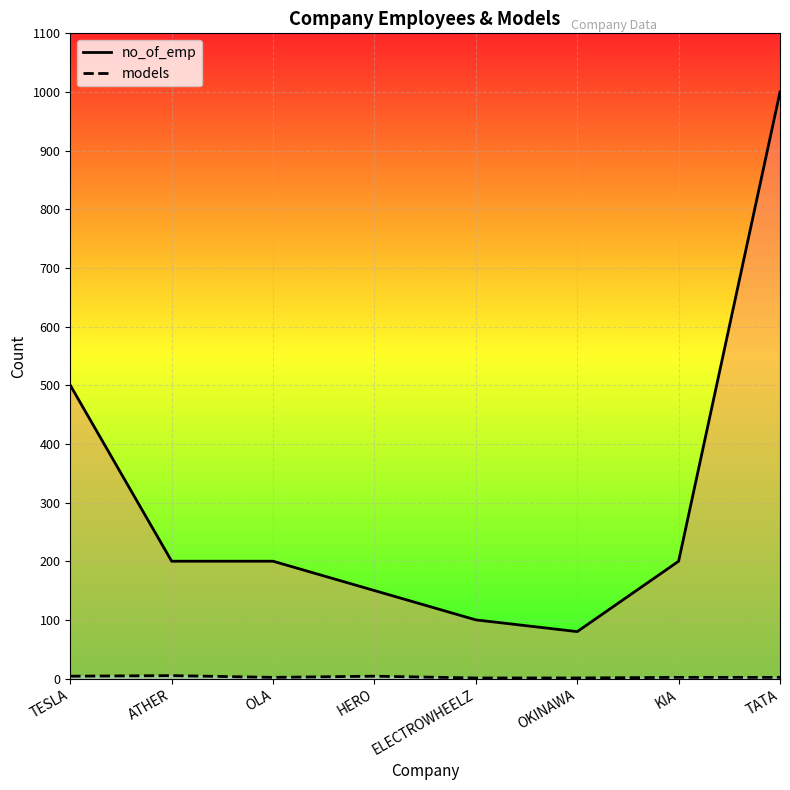

Rank the categories by models value from highest to lowest.

ATHER, TESLA, HERO, OLA, KIA, TATA, ELECTROWHEELZ, OKINAWA